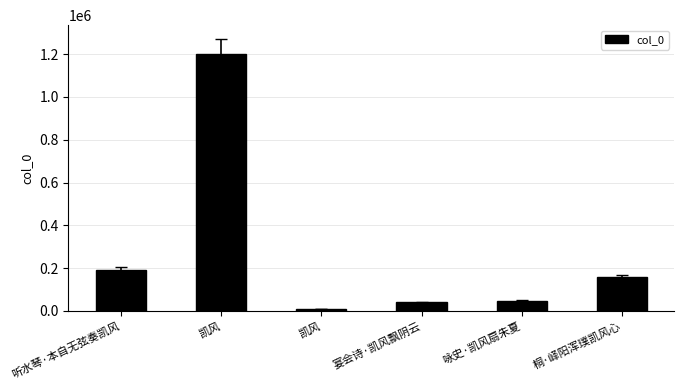

How many series are shown in this chart?

1